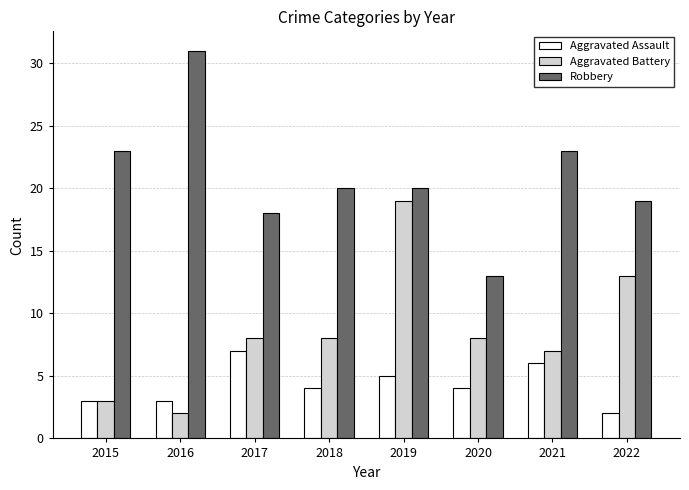

What is the approximate value of Aggravated Battery at 2019?

19